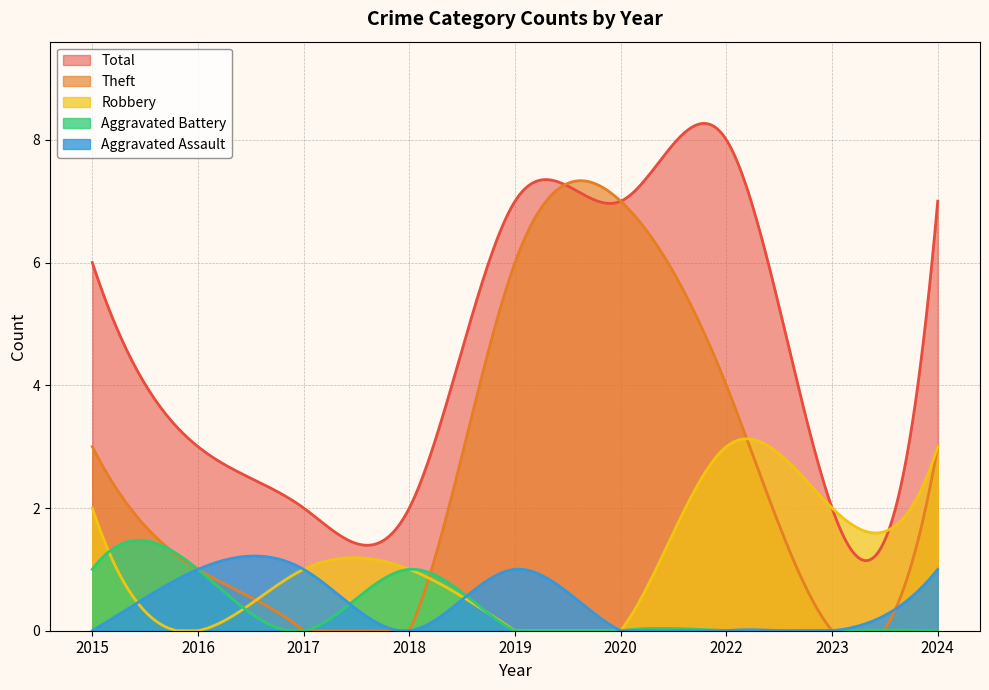

Read the Robbery value at 2015.

2.0